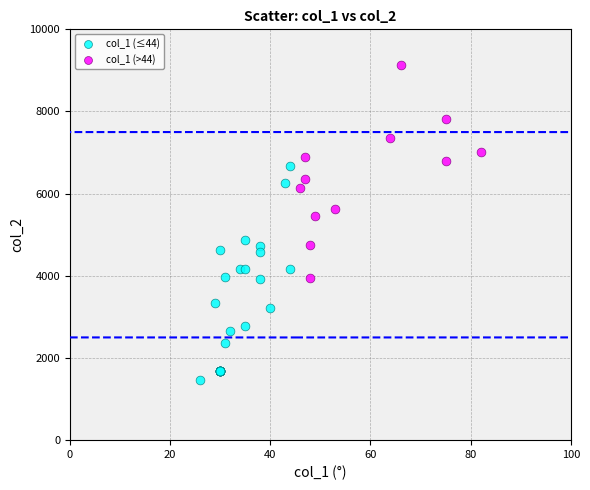

Which series reaches the minimum Y coordinate?

col_1 (≤44)